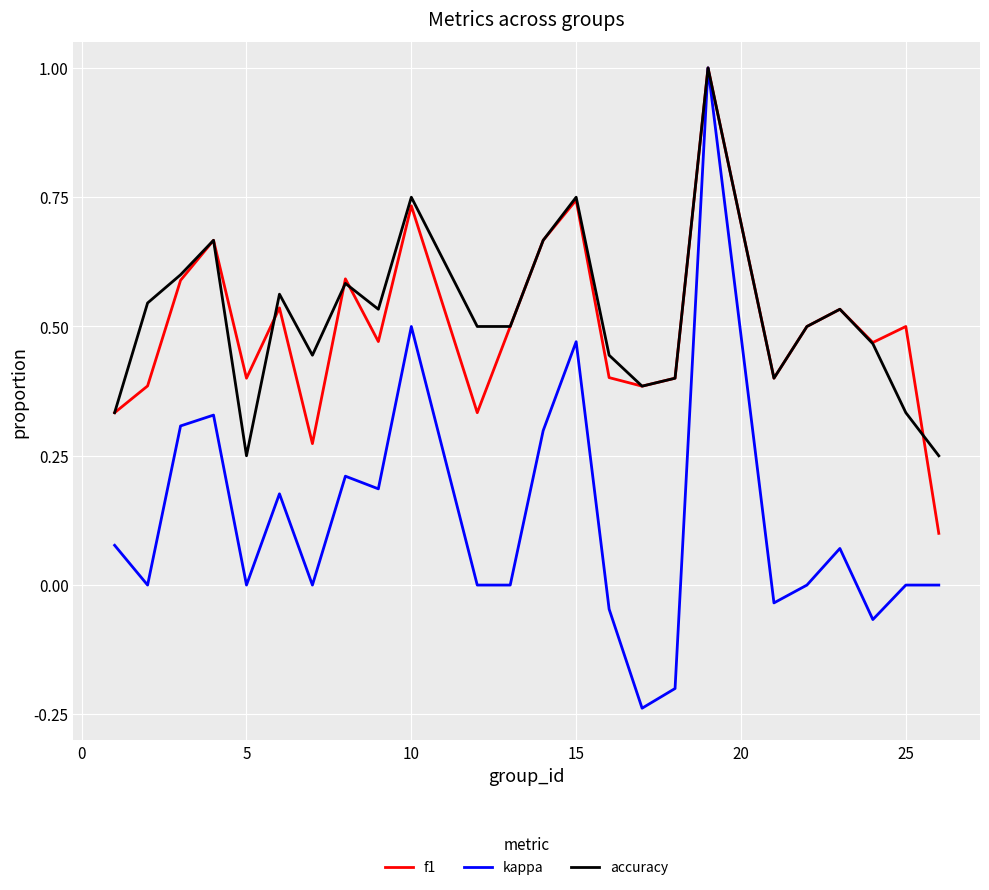

What is the highest value of the accuracy series?

1.0